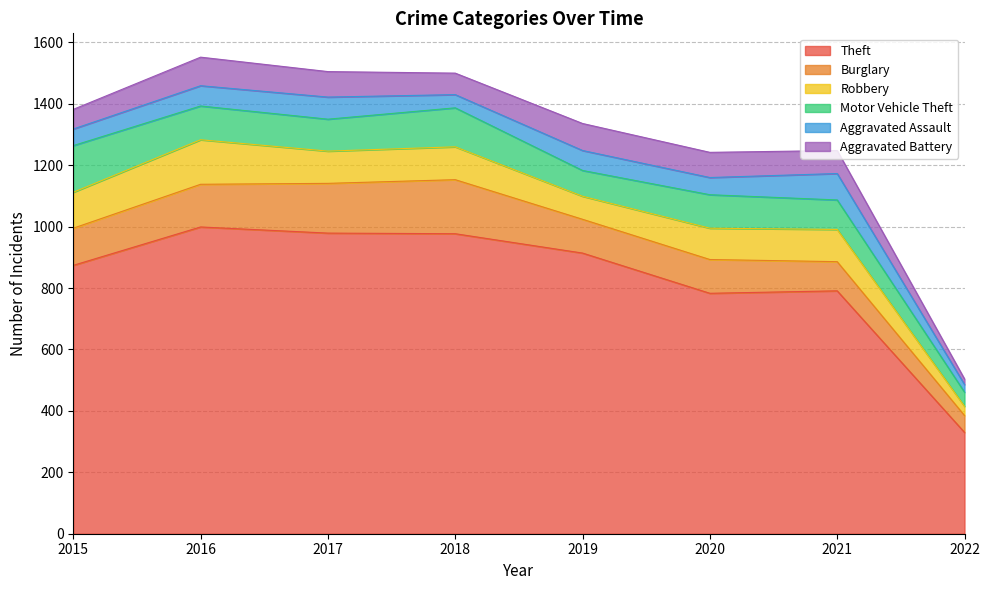

Reading left to right, list all the values displayed in this chart.

Theft: 2015=874	2016=999	2017=979	2018=977	2019=914	2020=783	2021=791	2022=330
Burglary: 2015=121	2016=139	2017=162	2018=176	2019=110	2020=110	2021=95	2022=55
Robbery: 2015=117	2016=145	2017=105	2018=107	2019=75	2020=102	2021=105	2022=30
Motor Vehicle Theft: 2015=152	2016=110	2017=104	2018=127	2019=84	2020=109	2021=96	2022=46
Aggravated Assault: 2015=54	2016=66	2017=72	2018=43	2019=65	2020=56	2021=86	2022=25
Aggravated Battery: 2015=64	2016=93	2017=83	2018=70	2019=88	2020=82	2021=75	2022=18